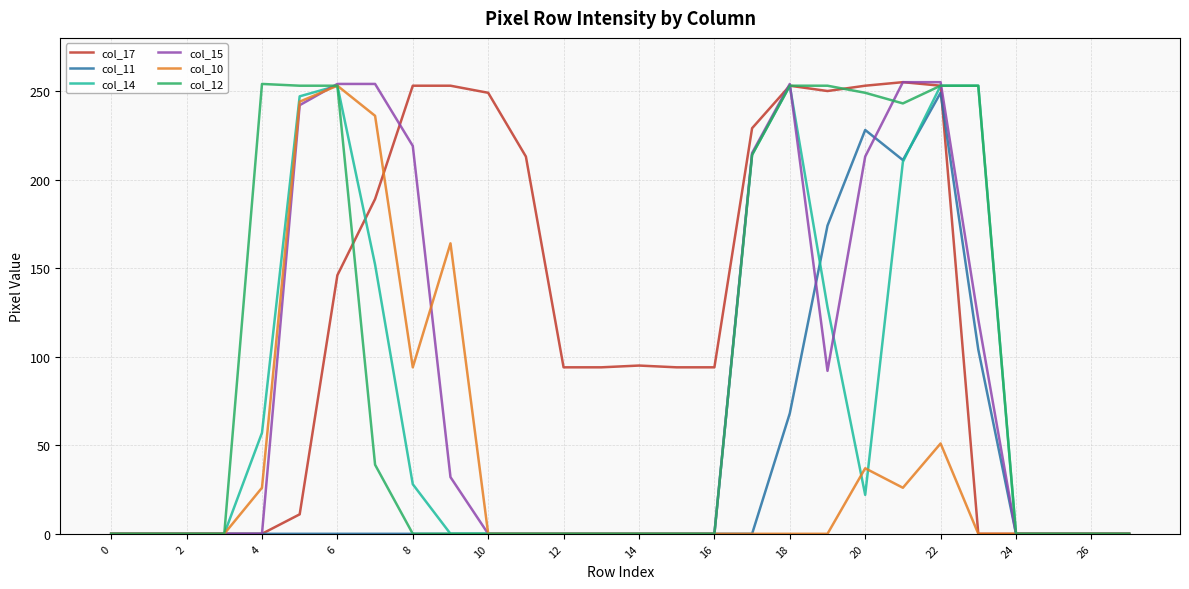

What is the greatest value displayed?

255